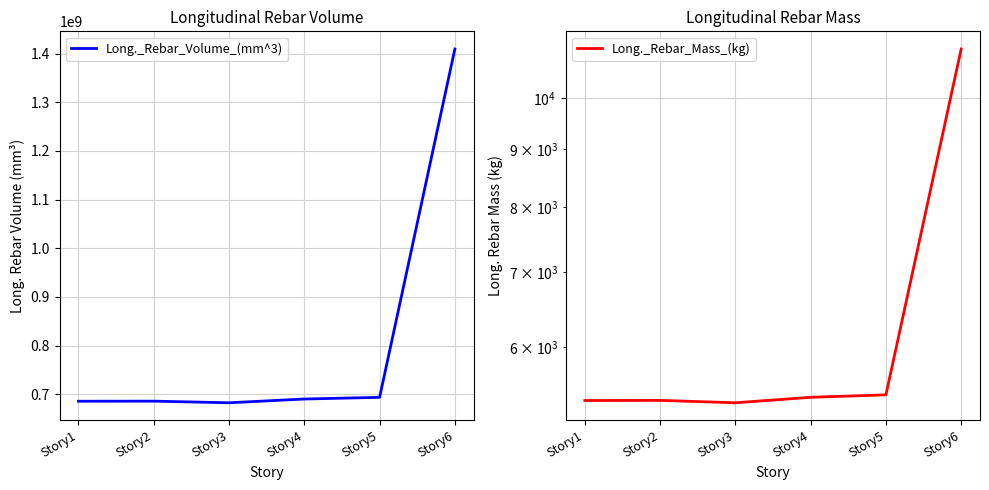

Rank the series by their maximum value, from lowest to highest.

Long._Rebar_Mass_(kg), Long._Rebar_Volume_(mm^3)